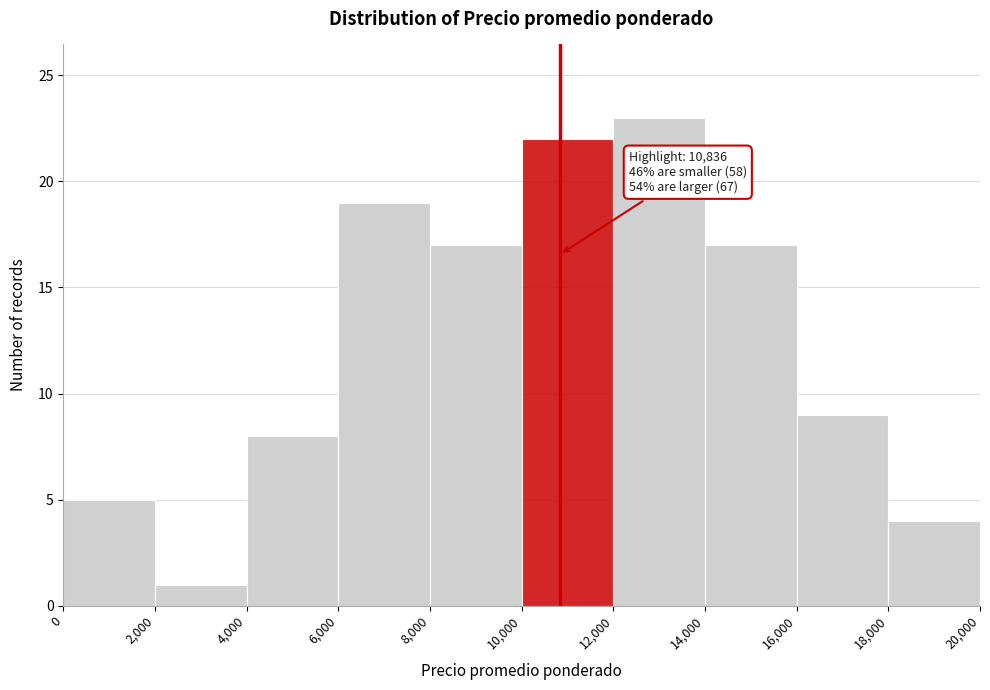

Which range on the x-axis has the tallest bar?

12,000 to 14,000